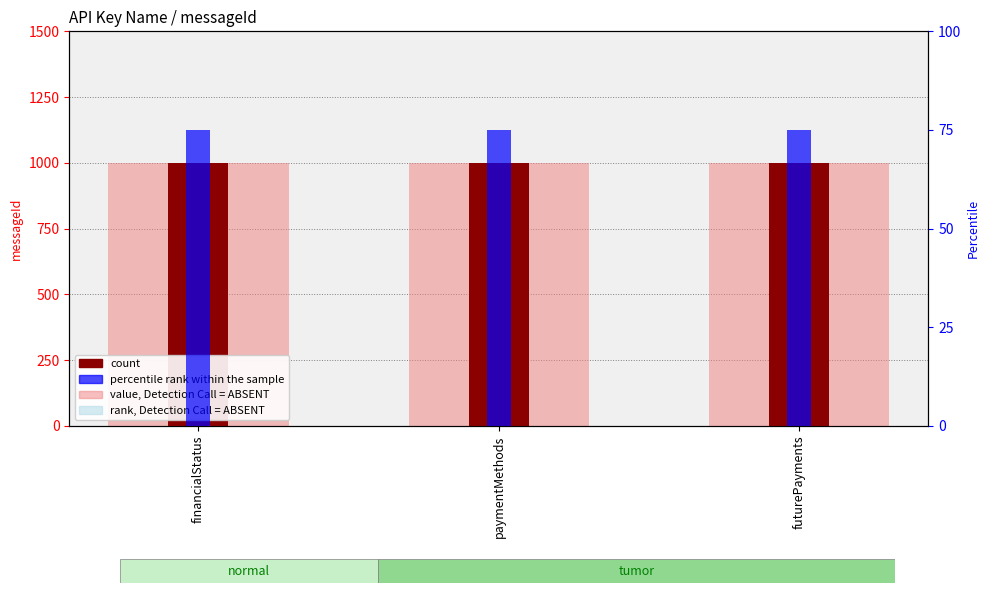

Between financialStatus and futurePayments, which series saw the biggest shift?

value, Detection Call = ABSENT